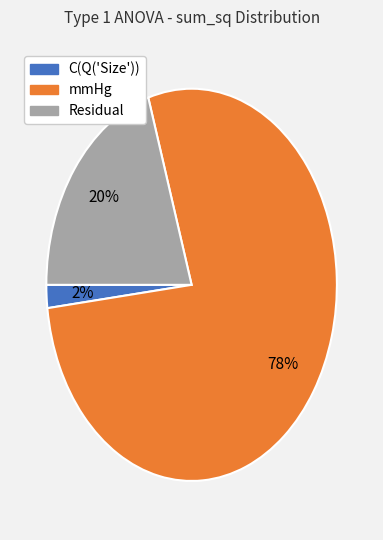

To the nearest percent, what portion does Residual represent?

20%